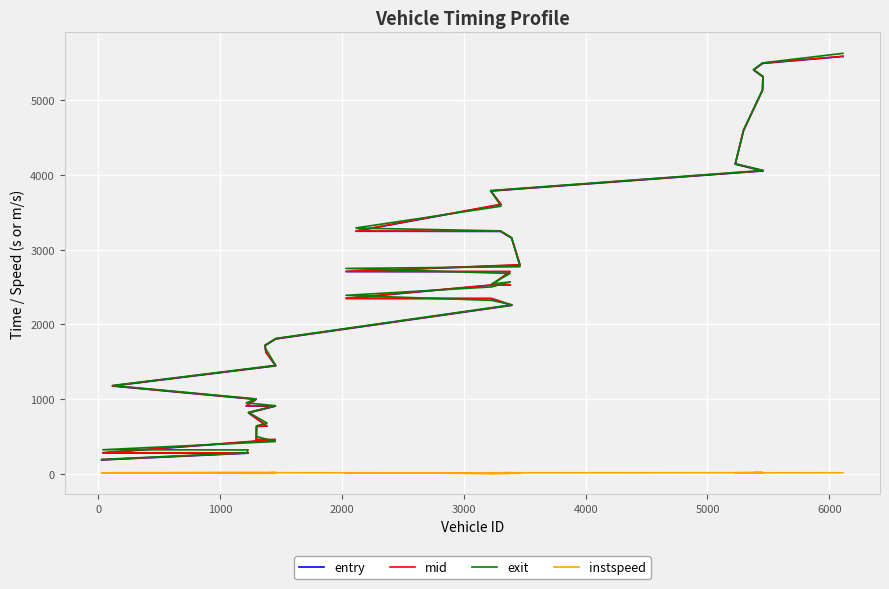

Is this an area chart (filled region under the line)?

No